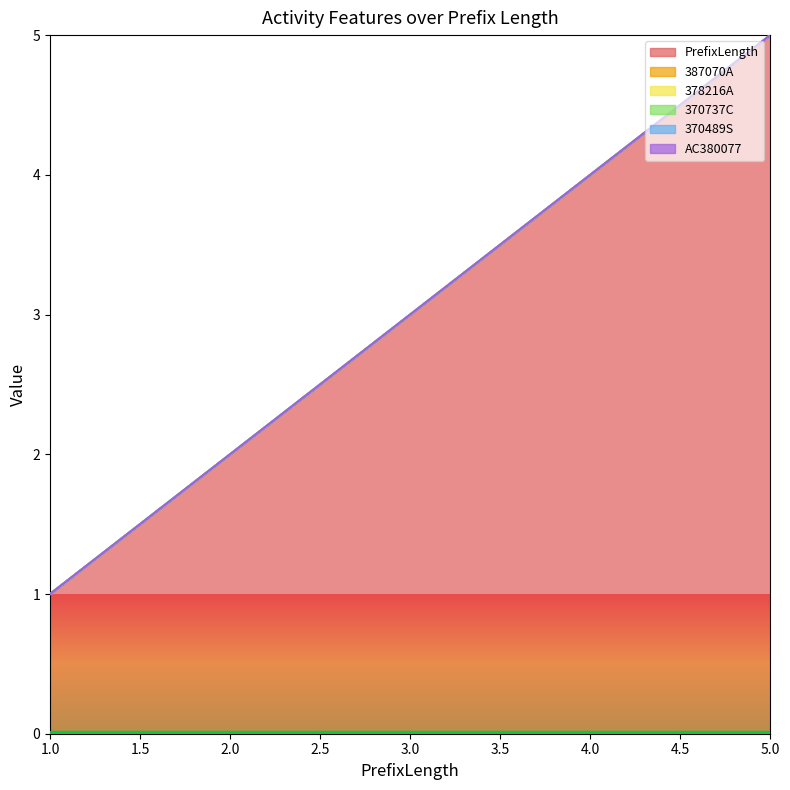

Which series changed the most between 2 and 4?

PrefixLength